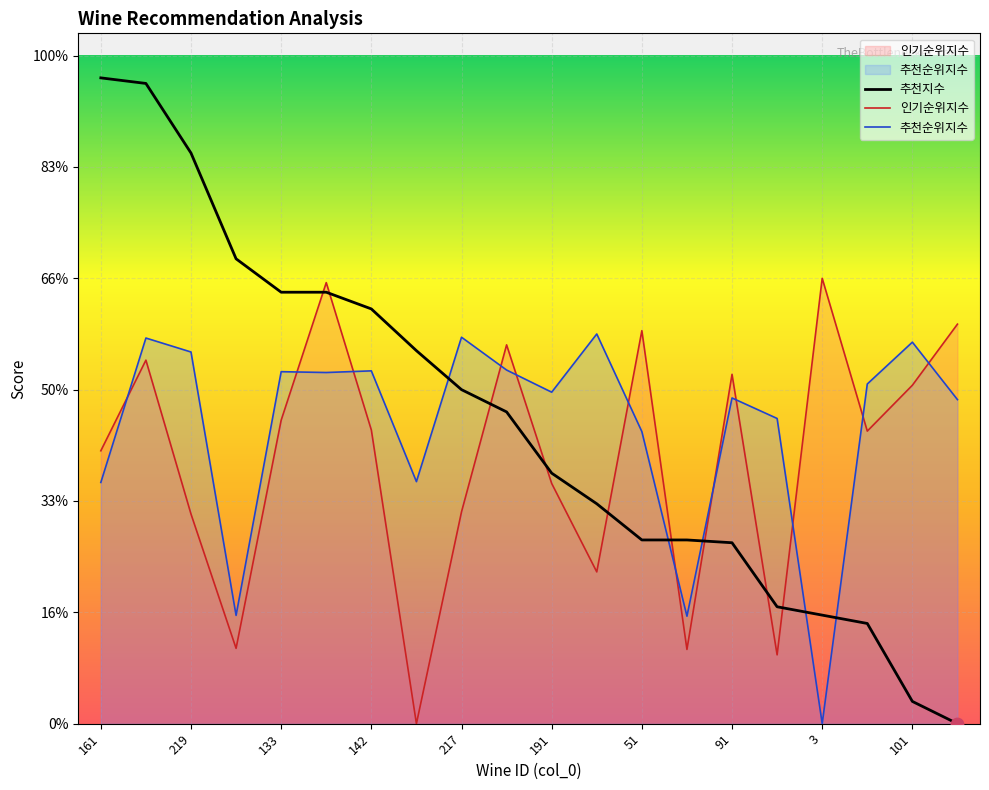

Which series has the largest total across all categories?

추천지수